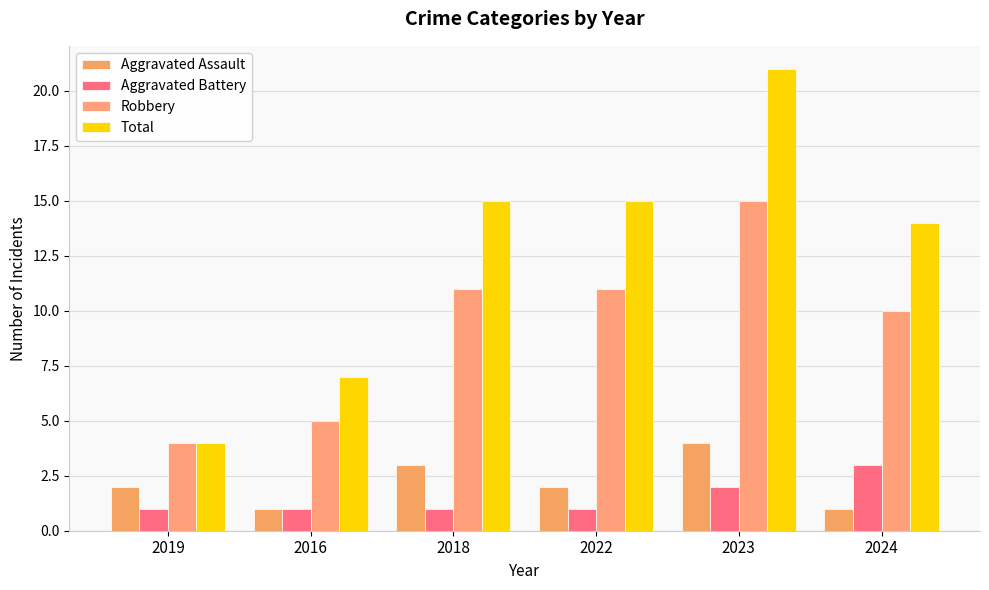

What are all the series names shown in the legend?

Aggravated Assault, Aggravated Battery, Robbery, Total